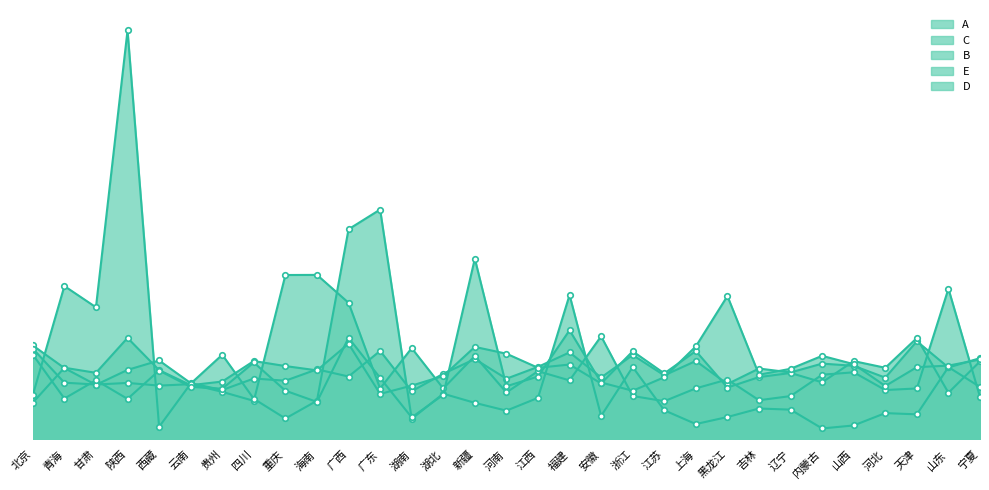

Where do D and A first cross each other?

青海 and 甘肃